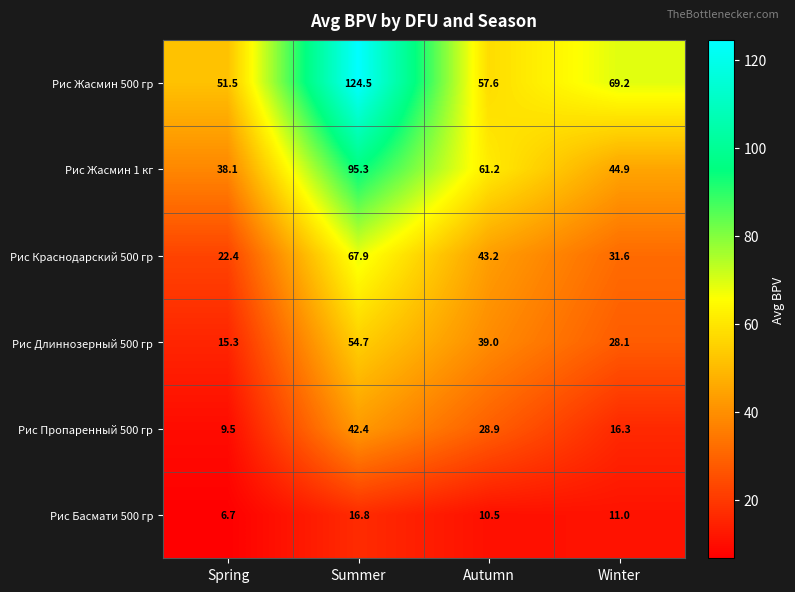

What is the spread (max minus min) of values at Summer?

107.7